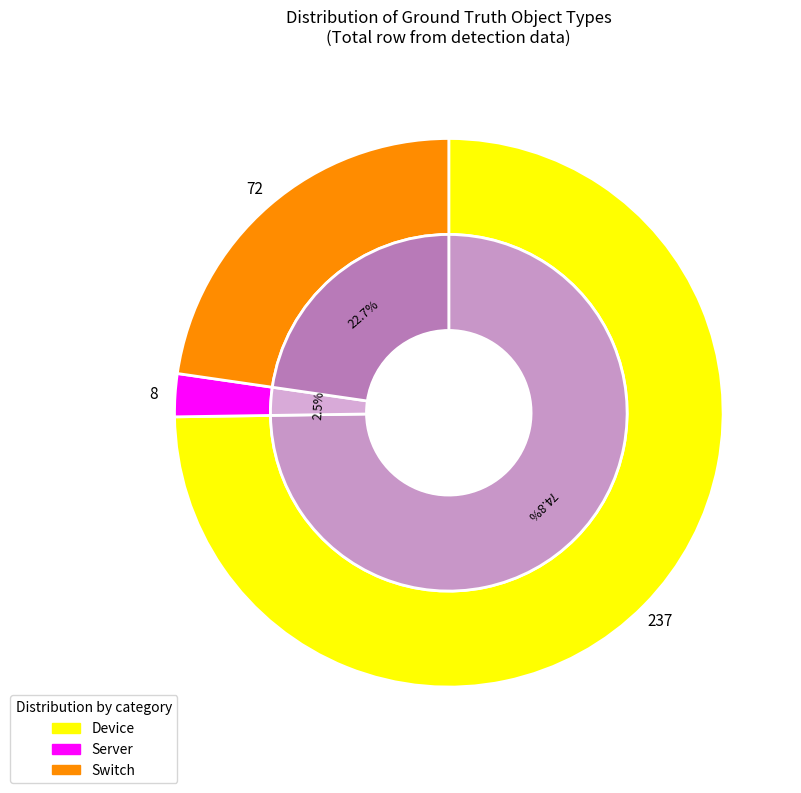

At 0802Bottom, list the series in order from largest to smallest.

Device, Switch, Server